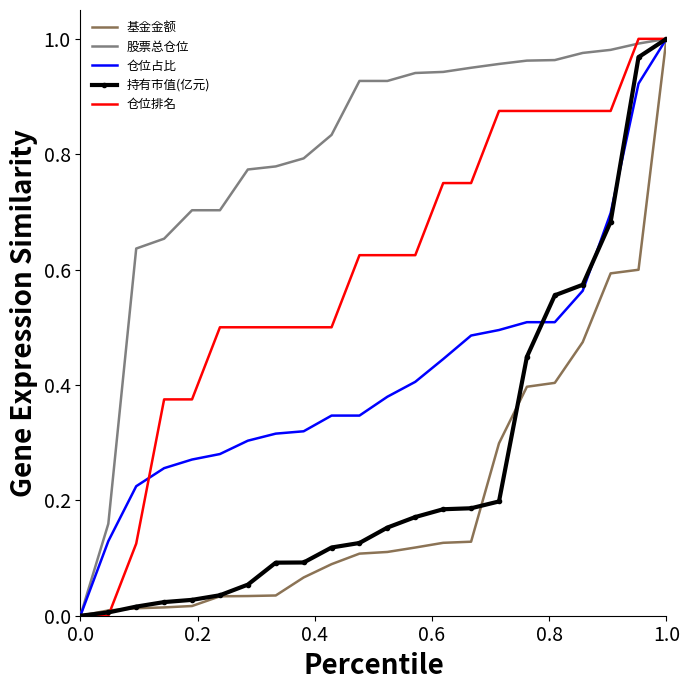

Which series has the largest total across all categories?

股票总仓位